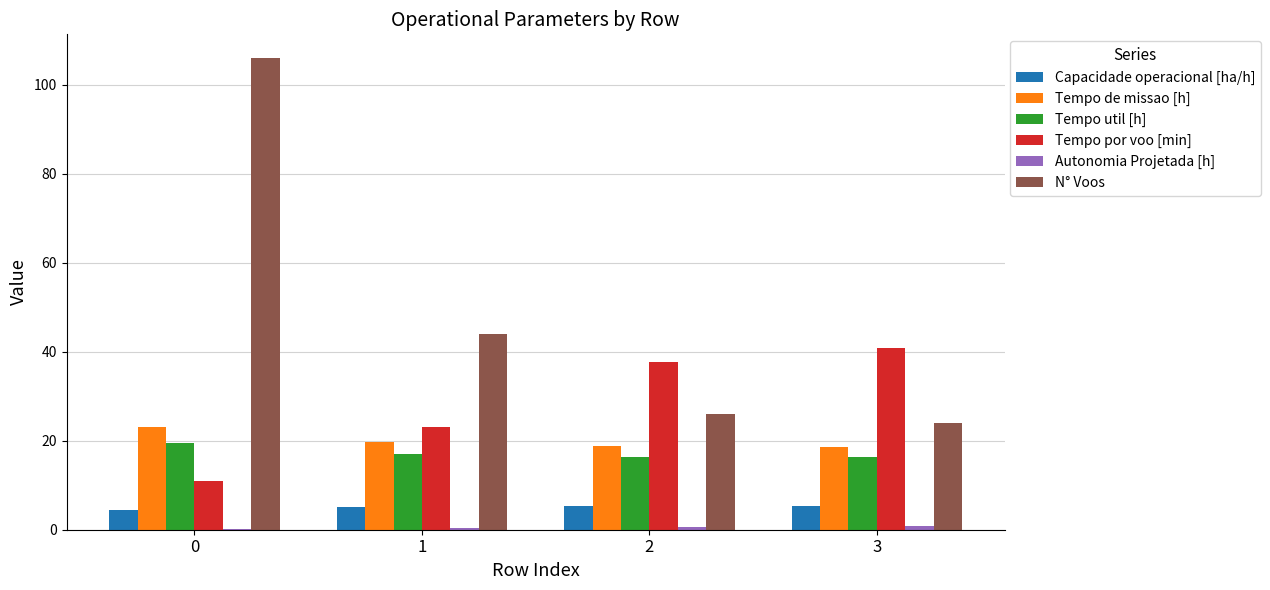

Which series has the largest total across all categories?

N° Voos